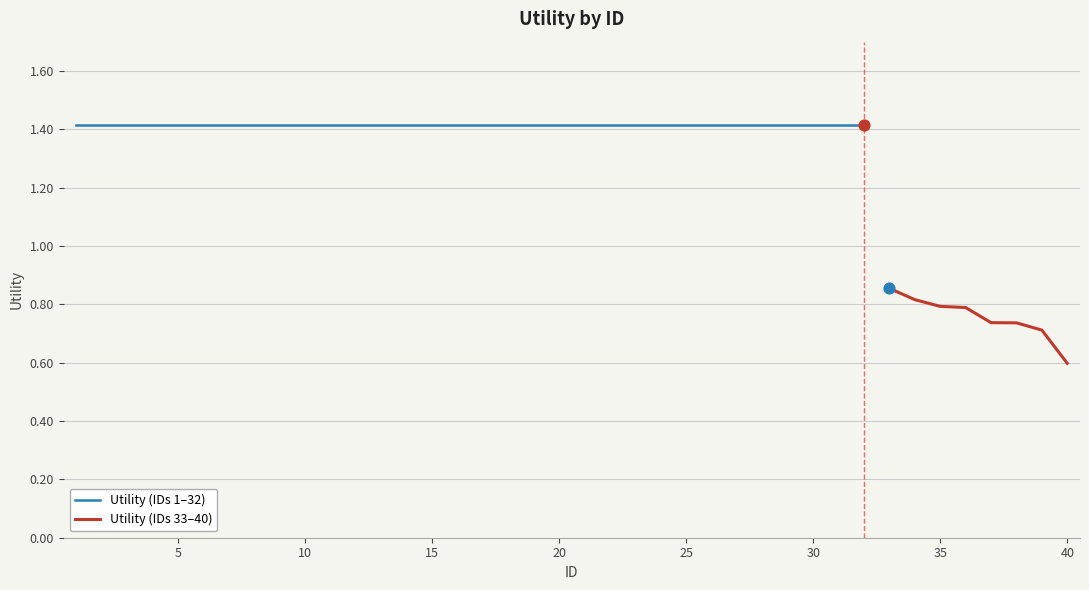

Approximately how many times larger is the value at 6 compared to 1?

1.0